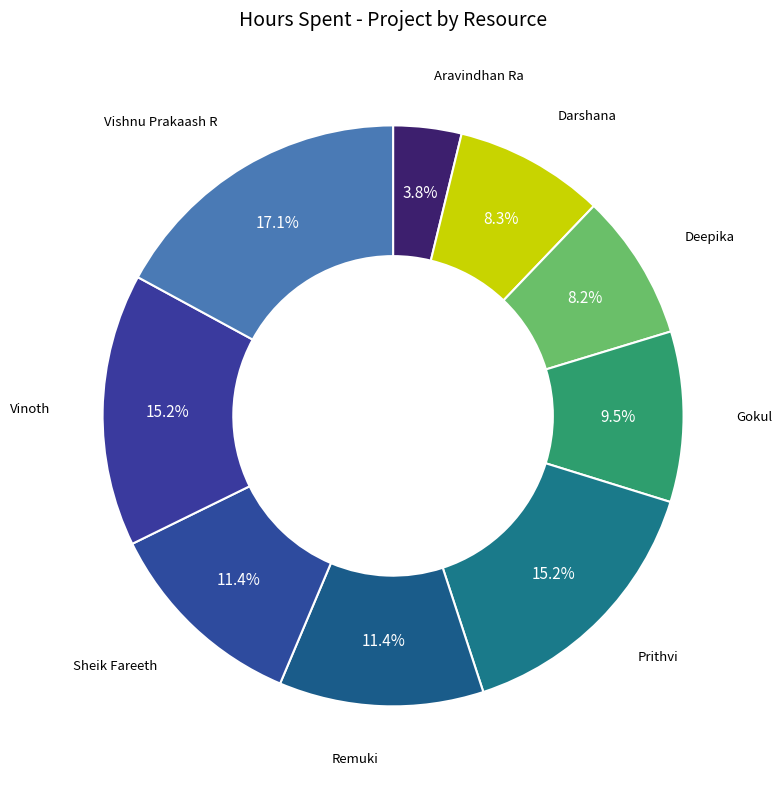

What is the smallest slice in the pie chart?

Aravindhan Ra